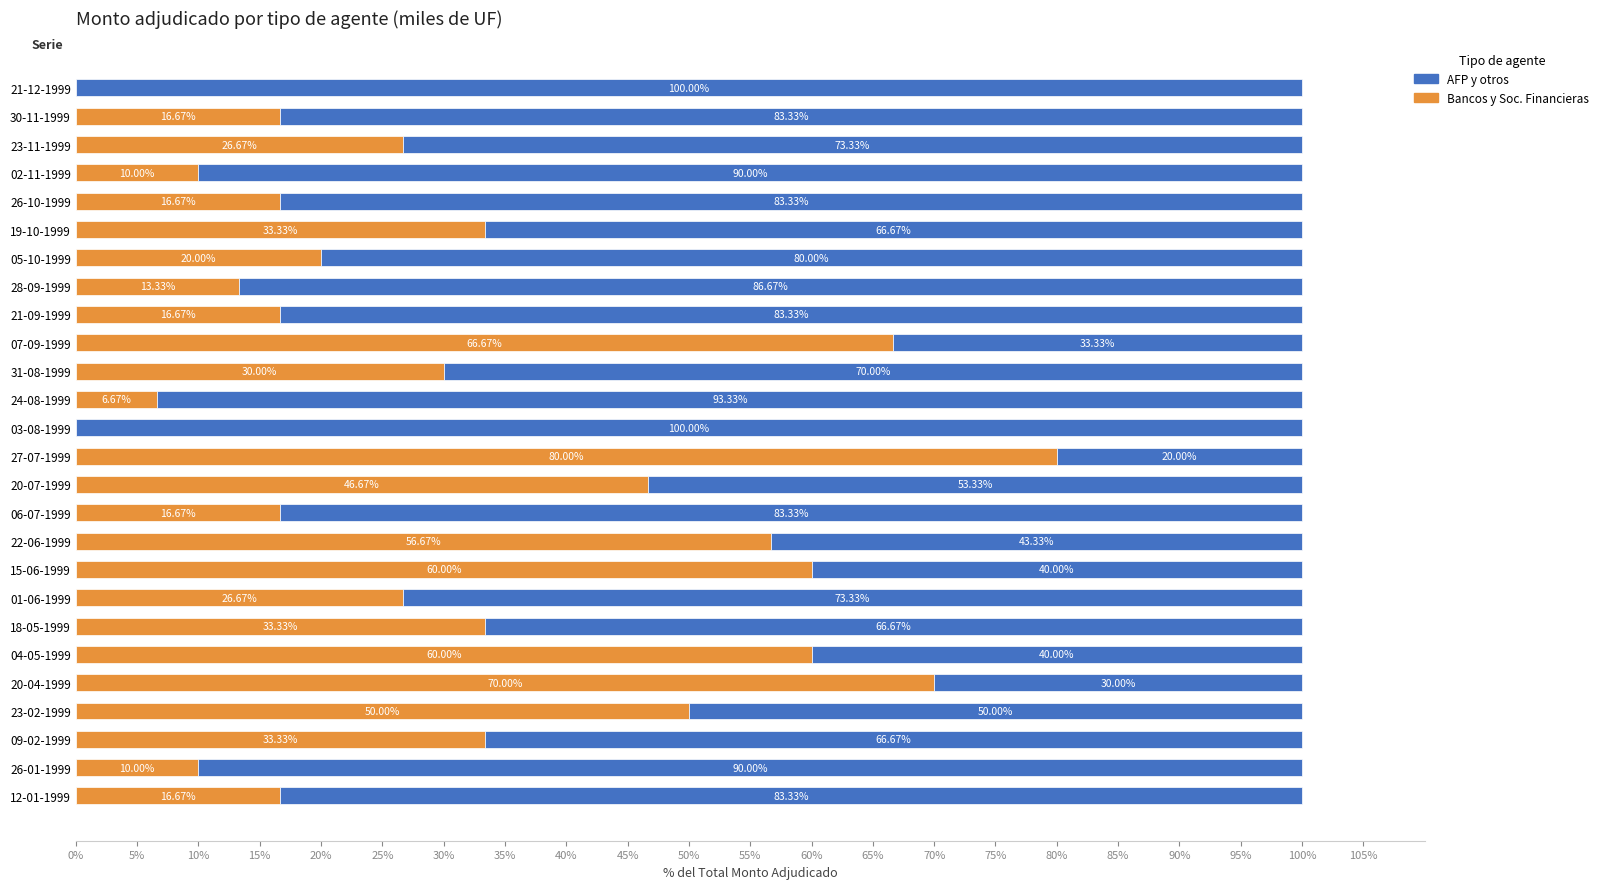

What is the total value across all series at 09-02-1999?

100.0